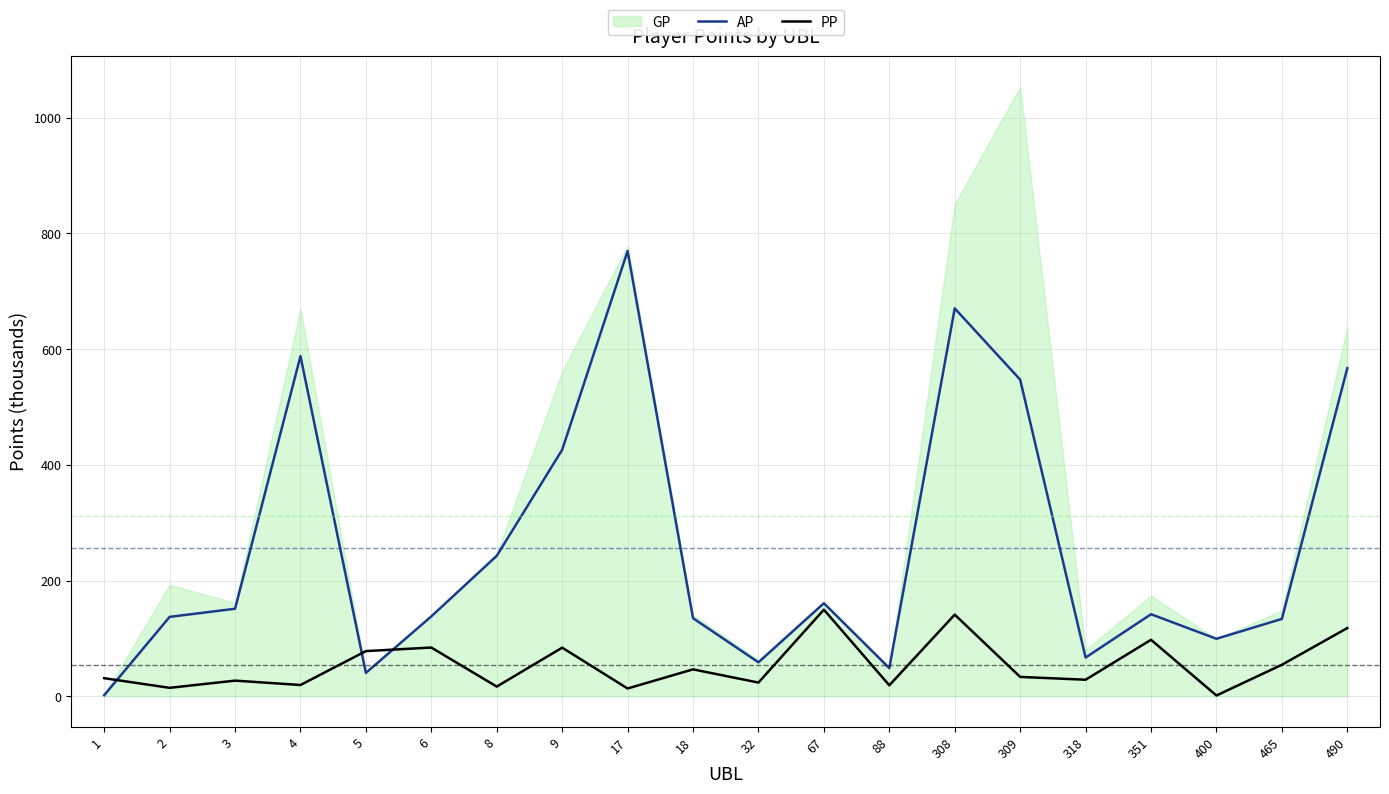

What is the maximum value for PP?

149.6